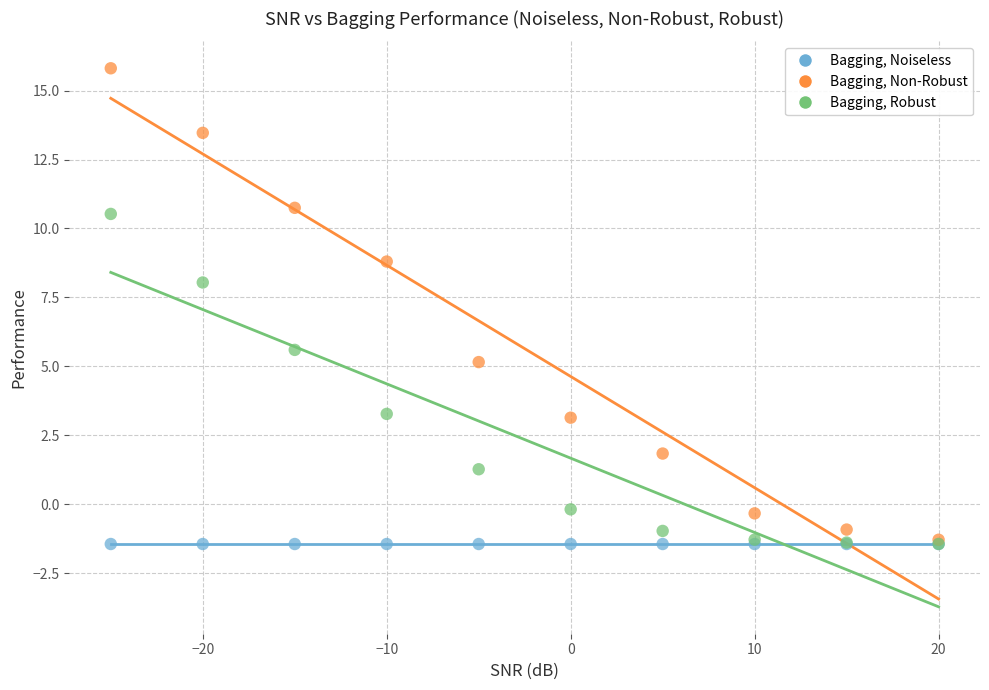

Which series contains the highest Y value?

Bagging, Non-Robust